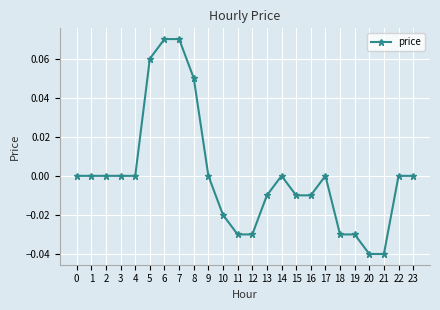

True or false: there are more than 1 points higher than both neighbors.

True